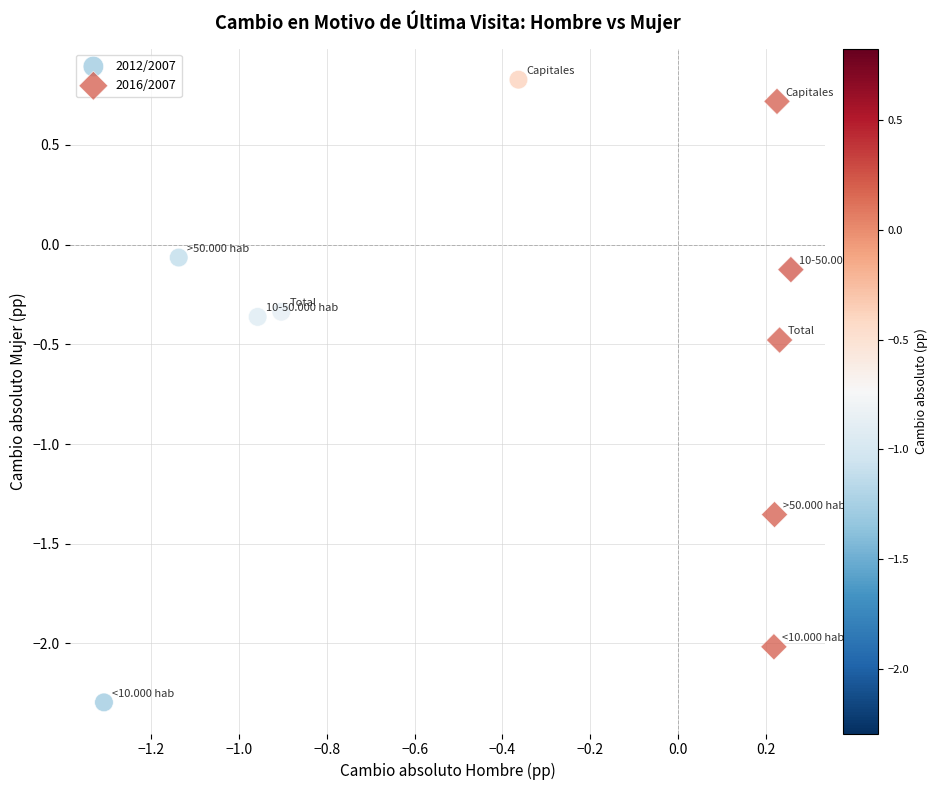

Which series reaches the minimum Y coordinate?

2012/2007